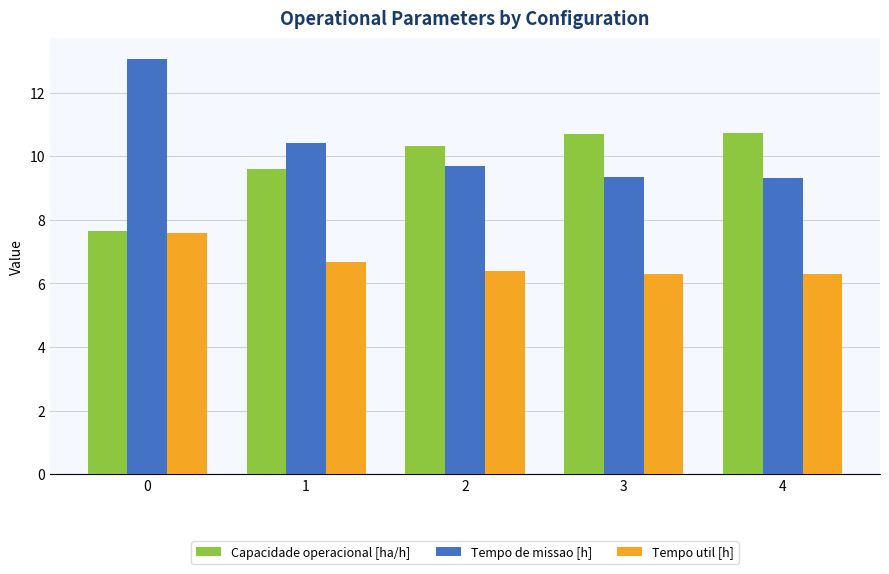

True or false: Capacidade operacional [ha/h] has a value of 10.7 at 3.

True